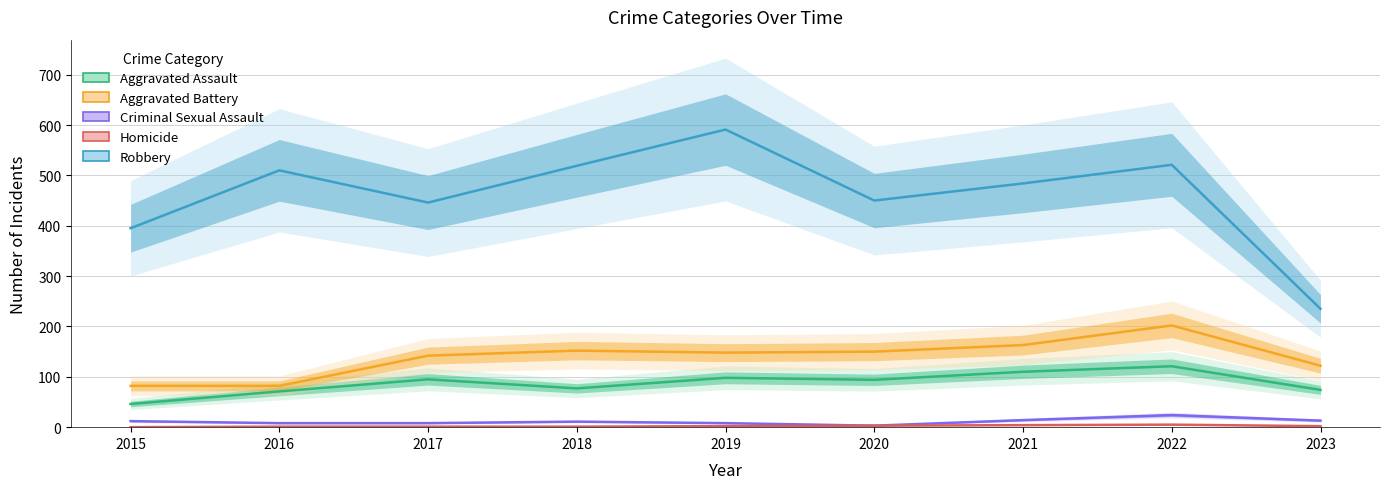

True or false: Aggravated Battery and Criminal Sexual Assault intersect in this chart.

False